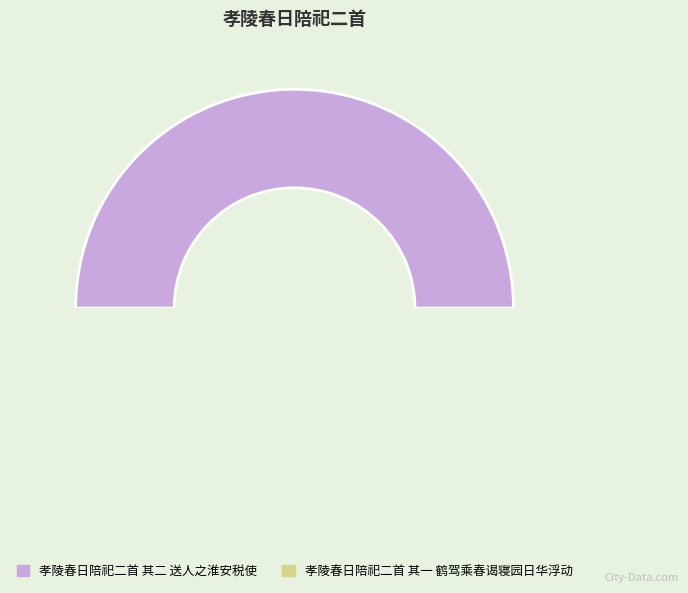

What portion of the pie excludes 孝陵春日陪祀二首 其二 送人之淮安税使?

50.0%